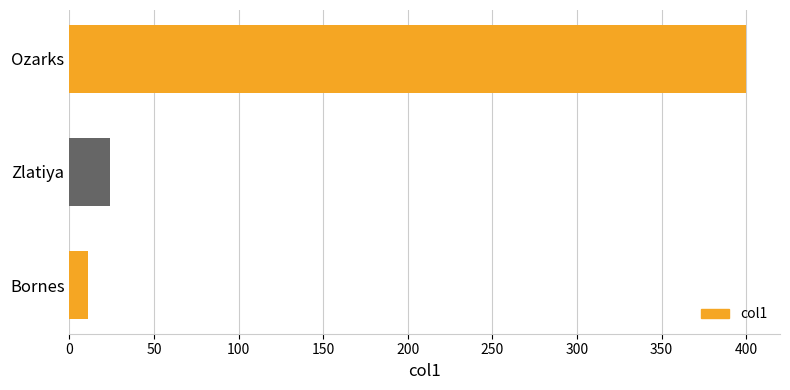

True or false: the data shows 400 at Ozarks.

True